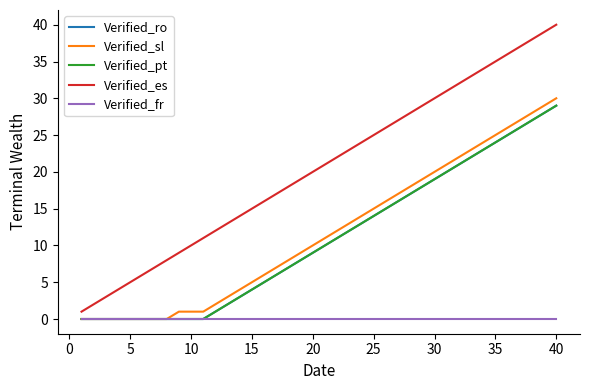

Does the chart have visible grid lines?

No